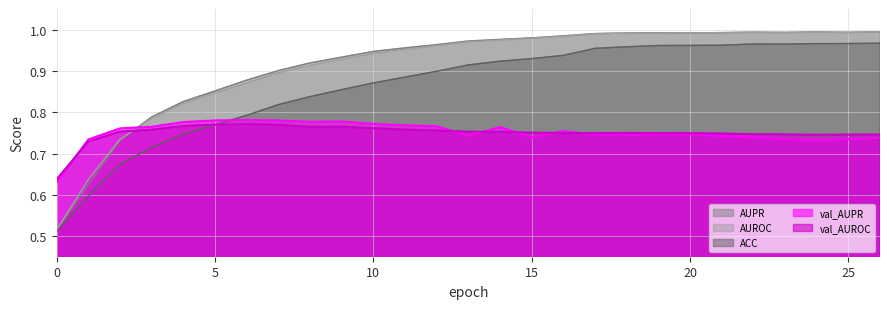

What is the lowest value of the ACC series?

0.5